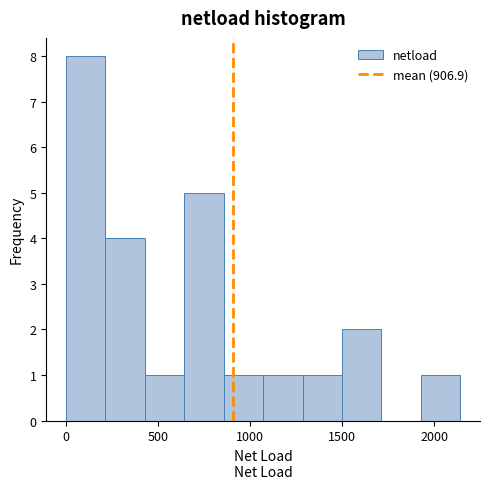

How tall is the bar that spans 1300 to 1500 on the x-axis? Neither the bar edges nor the heights are printed on the chart, so give them approximately, as read against the axes.

1